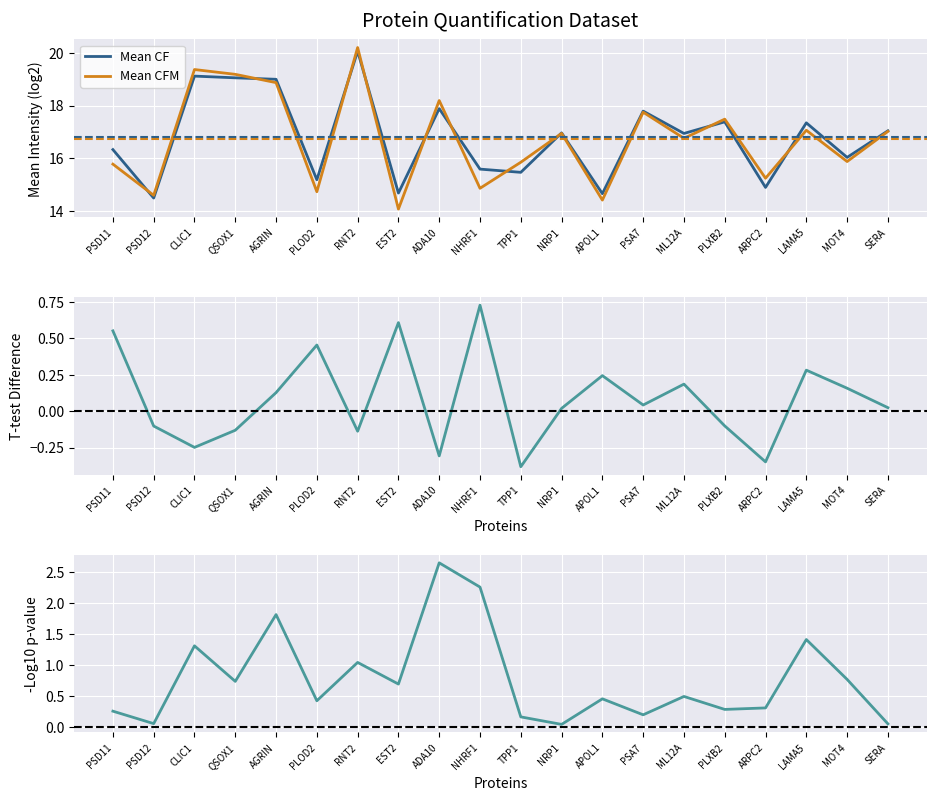

How many distinct data groups are displayed?

4